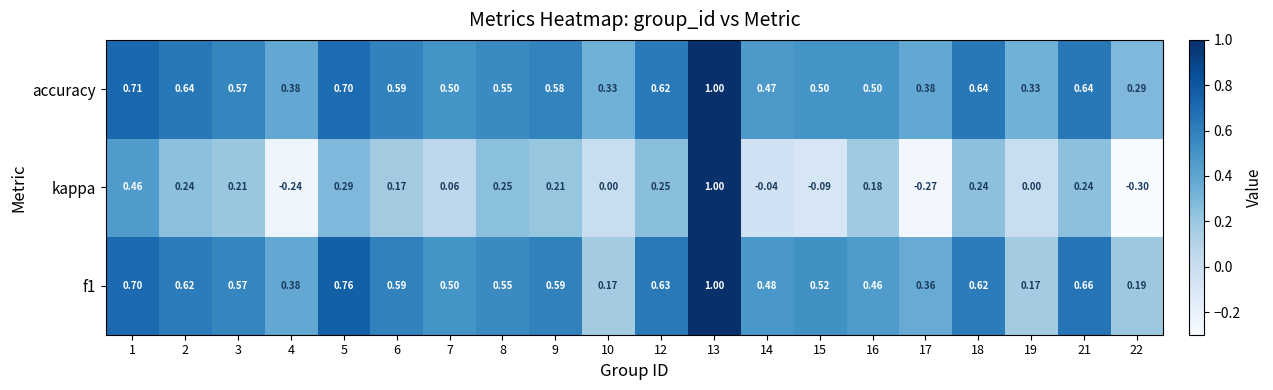

Which series has the largest range (max minus min)?

kappa